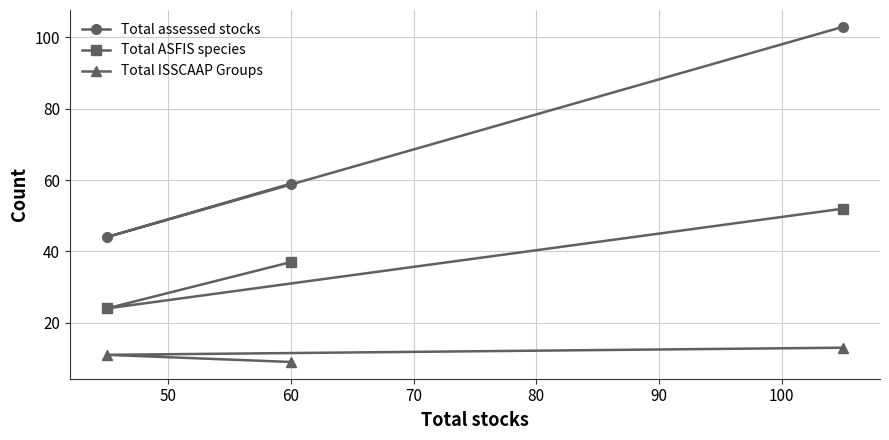

Which series has the largest range (max minus min)?

Total assessed stocks